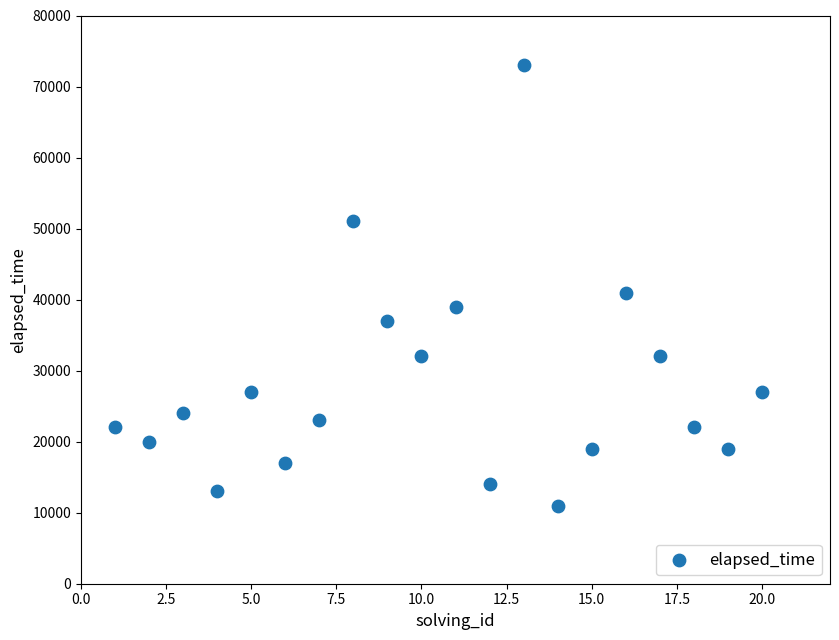

What is the range of Y values (max minus min)?

62000